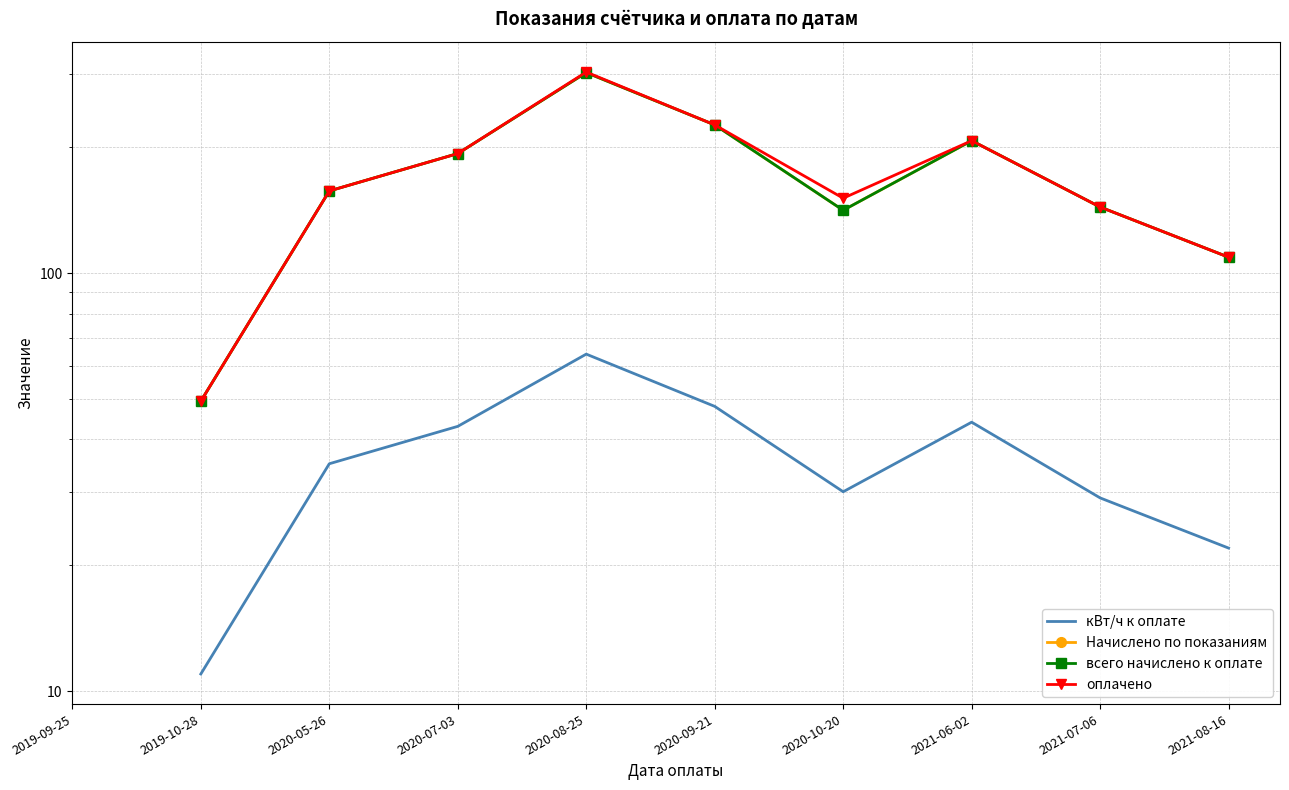

Between 2020-05-26 and 2020-09-21, which series saw the biggest shift?

Начислено по показаниям